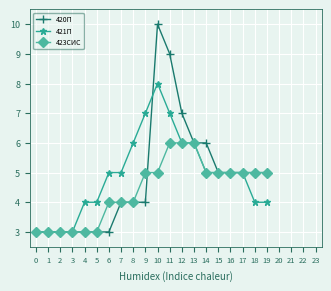

The 423СИС series shows 7 at 10. True or false?

False